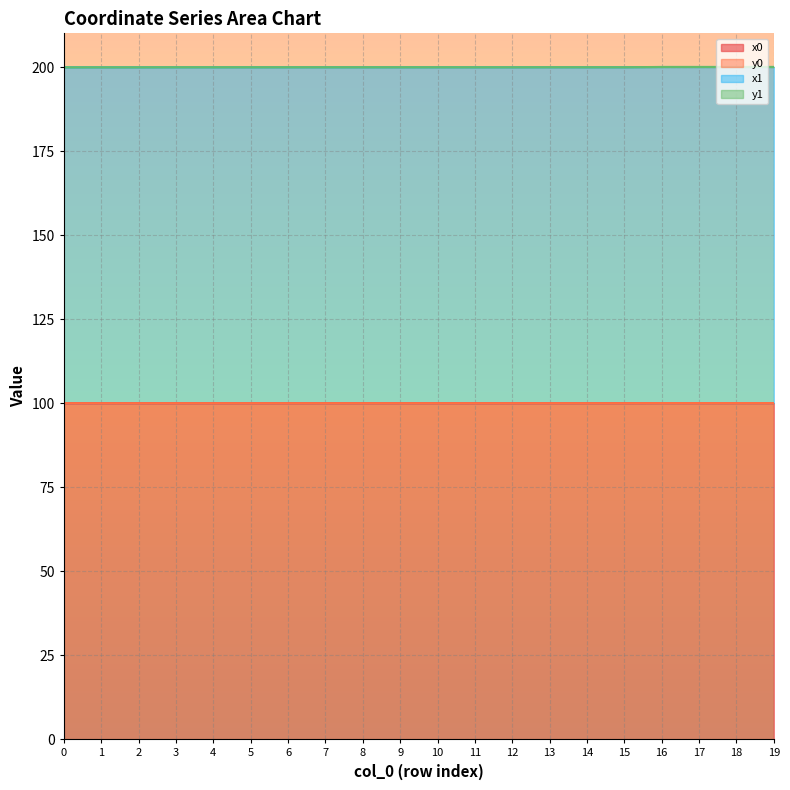

What is the sum of all x0 values?

1999.5